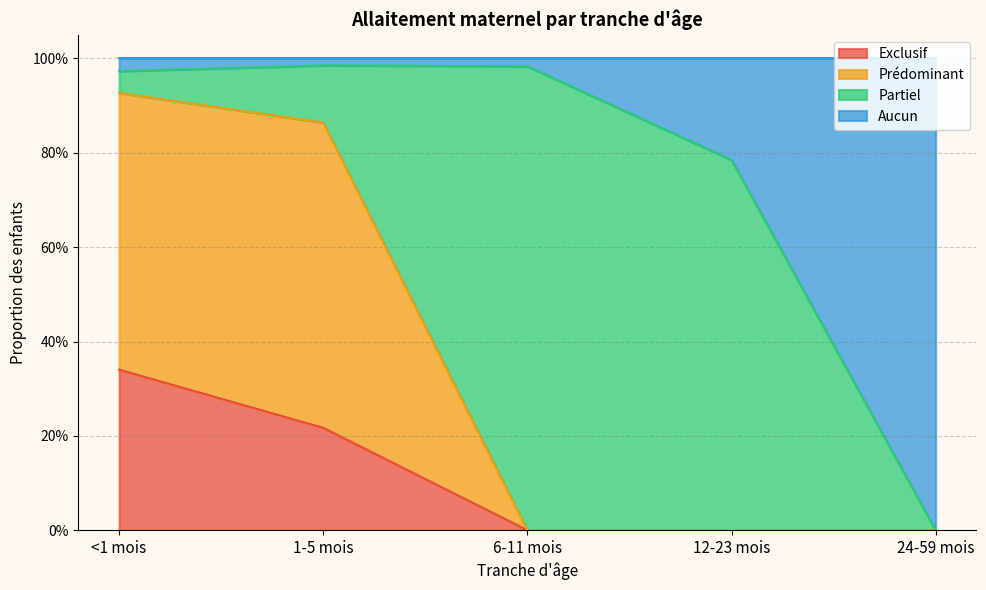

Count the Exclusif values in the range 0 to 1.

5